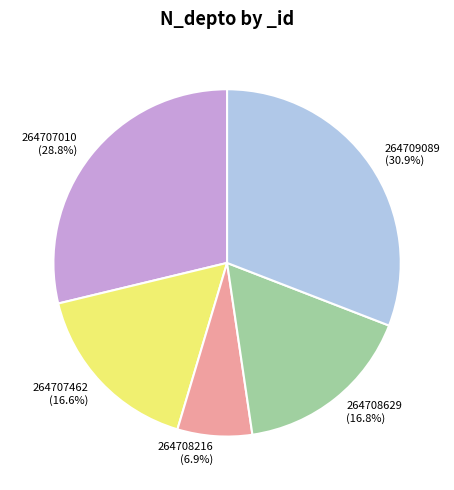

Is there any slice that represents more than half of the pie?

No